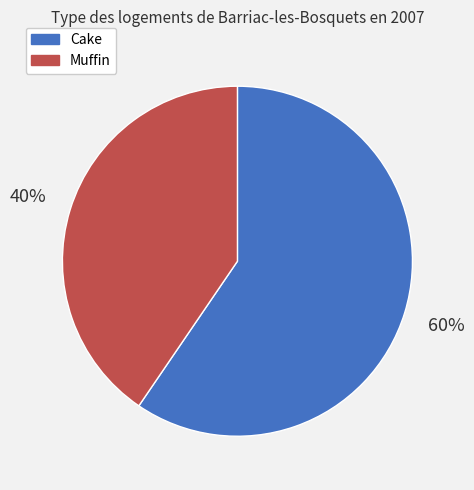

Is there any slice that represents more than half of the pie?

Yes